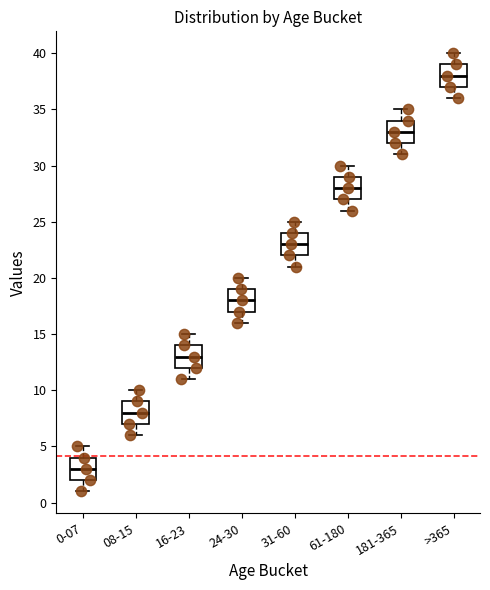

Reading left to right, transcribe this box plot: for each box, give where its median line is, the range the box spans, and where its two whiskers end, as read against the y-axis. The values are not printed on the chart, so give them approximately, as read against the axis.

0-07: median 3, box 2 to 4, whiskers 1 to 5
08-15: median 8, box 7 to 9, whiskers 6 to 10
16-23: median 13, box 12 to 14, whiskers 11 to 15
24-30: median 18, box 17 to 19, whiskers 16 to 20
31-60: median 23, box 22 to 24, whiskers 21 to 25
61-180: median 28, box 27 to 29, whiskers 26 to 30
181-365: median 33, box 32 to 34, whiskers 31 to 35
>365: median 38, box 37 to 39, whiskers 36 to 40